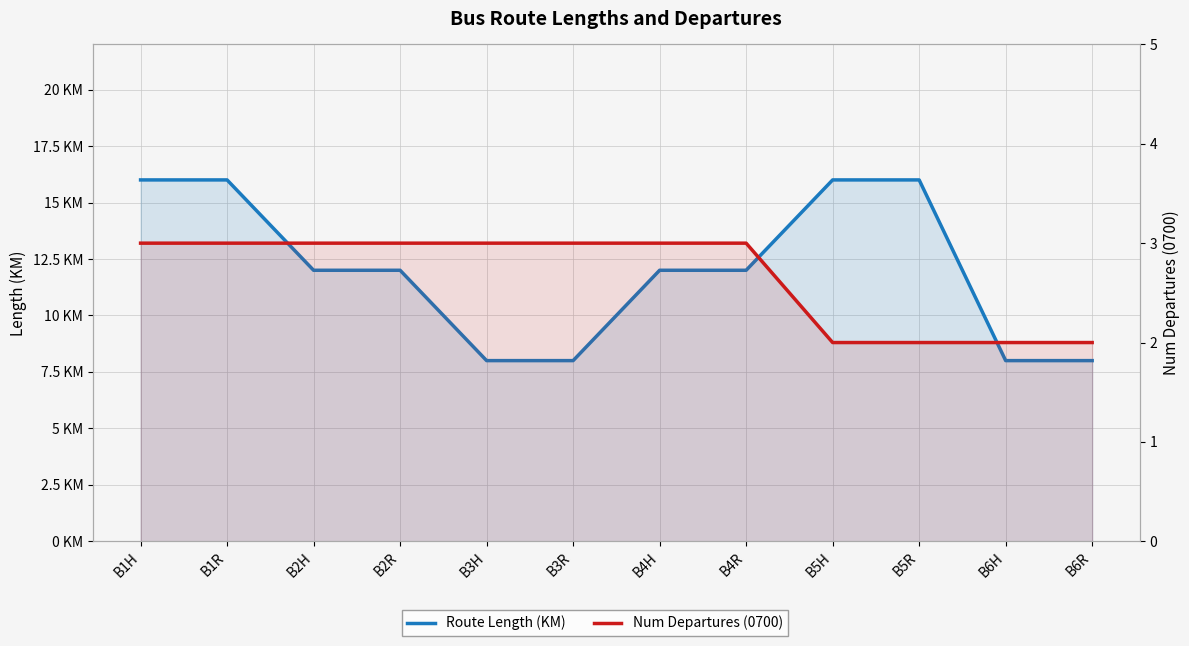

Is it true that Num Departures (0700) equals 3 at B3R?

True